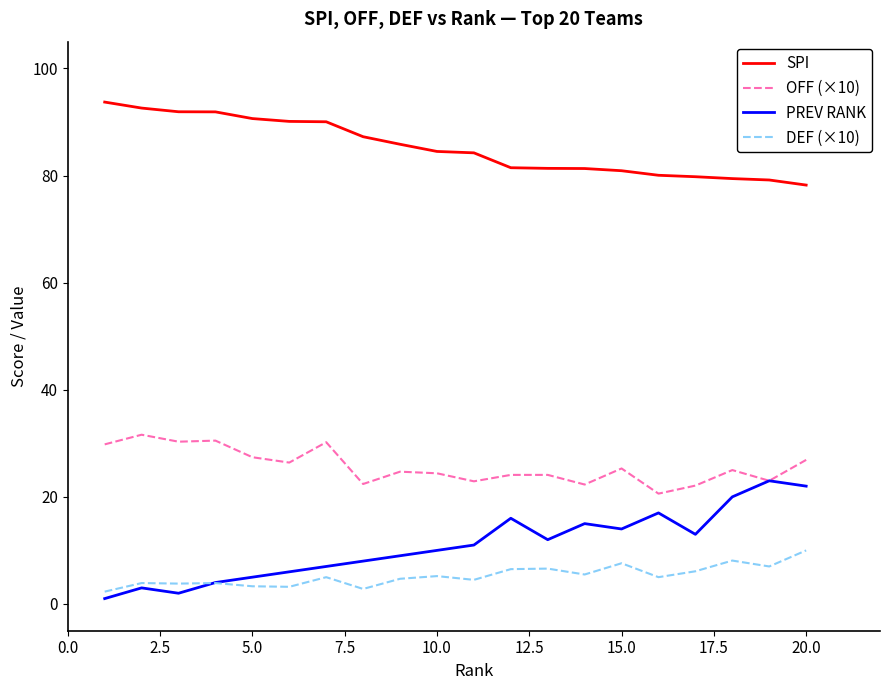

List the series in order of their peak value, lowest first.

DEF (×10), PREV RANK, OFF (×10), SPI